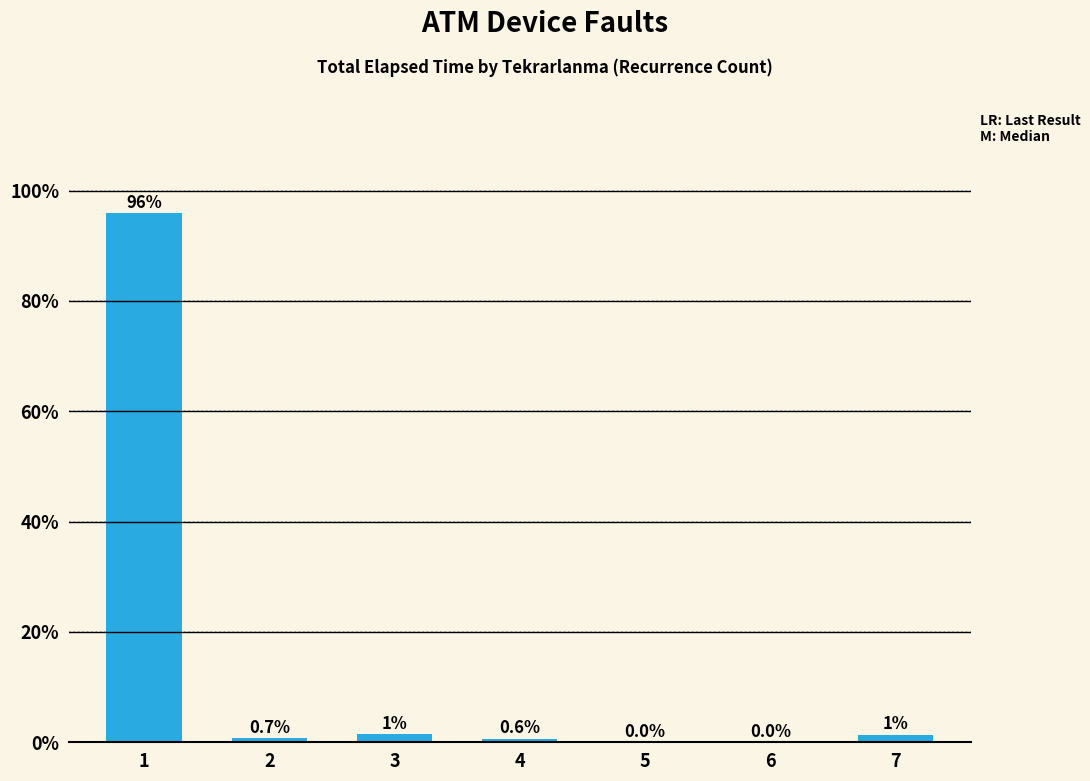

What is the sum of the values at 6 and 2?

0.7